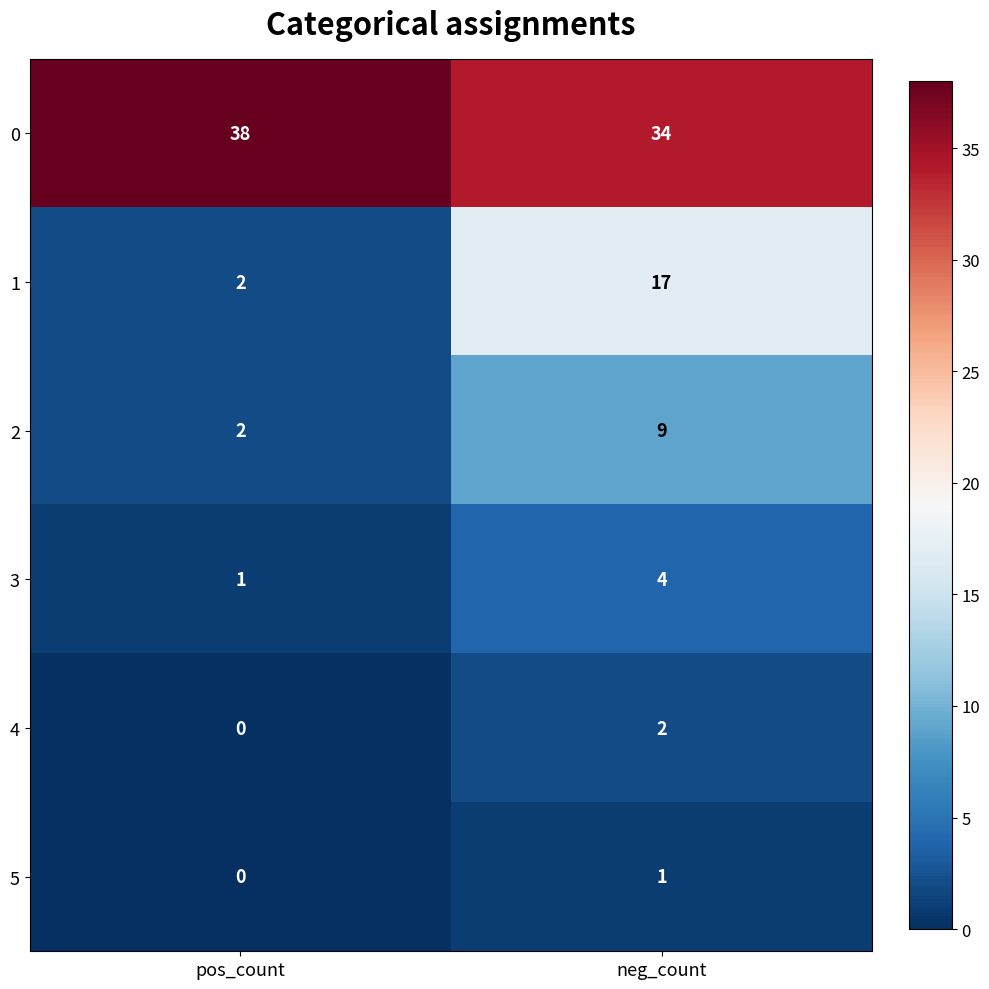

True or false: 4 has a value of 3 at neg_count.

False